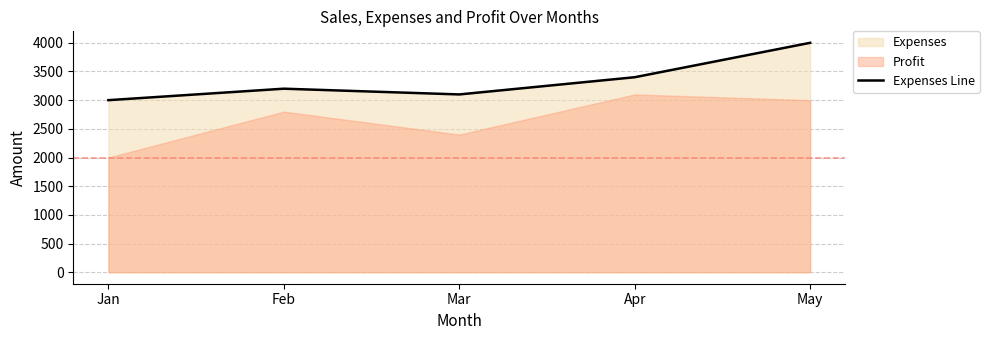

Which category has the highest value in the Expenses Line series?

May